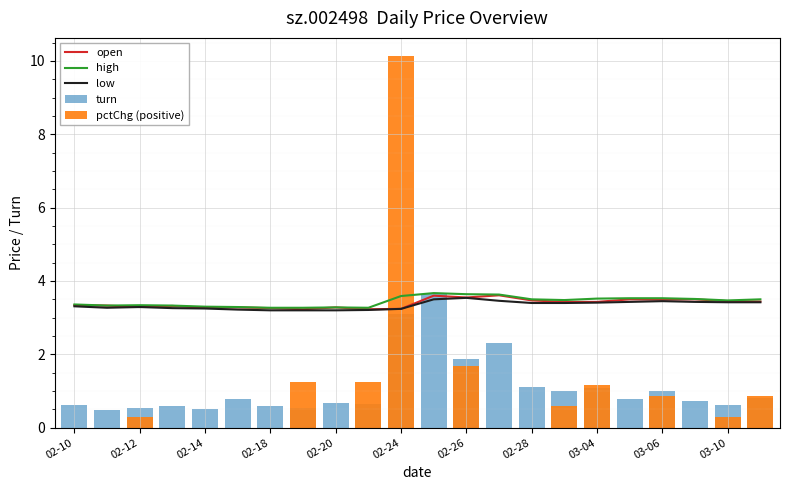

Which series has the largest total across all categories?

high